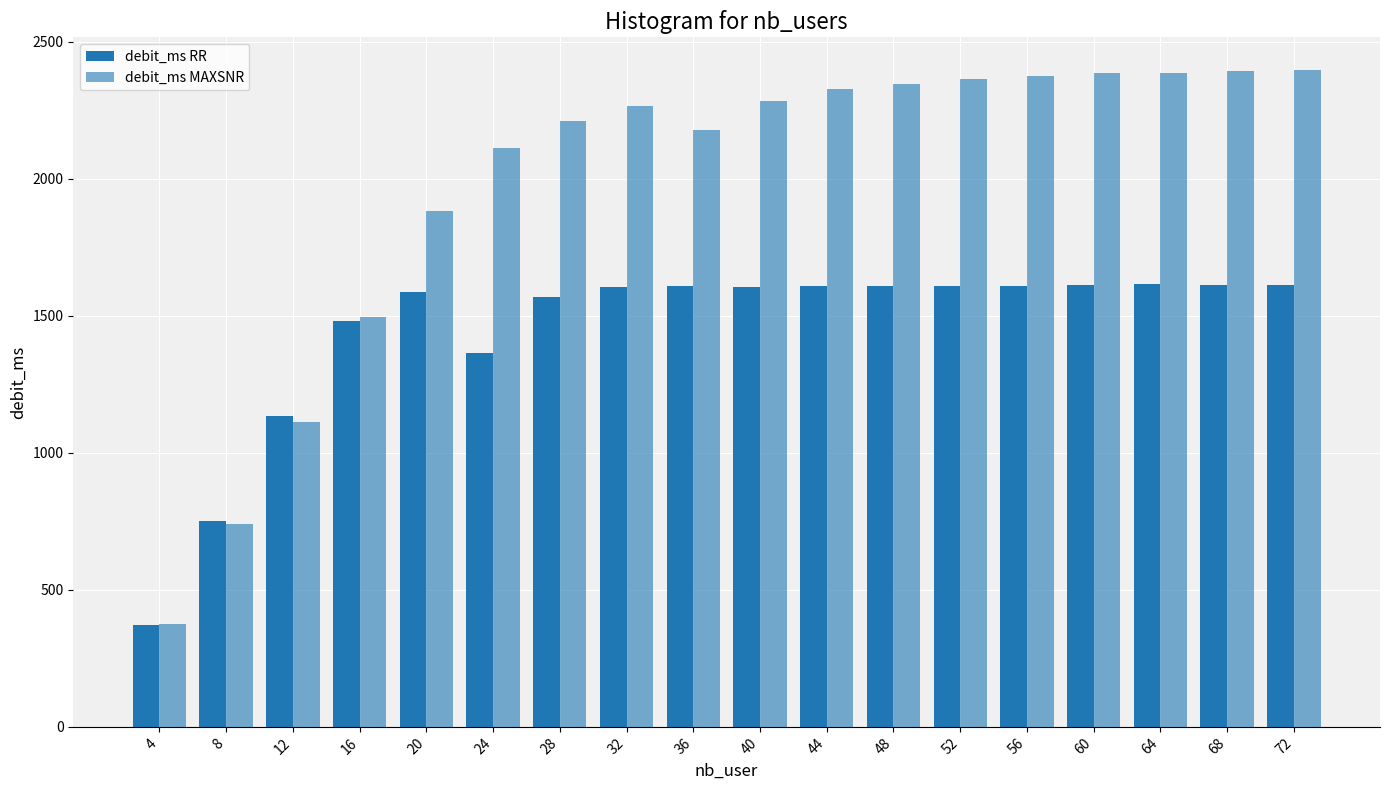

How many values in the debit_ms MAXSNR series are below 2283?

9